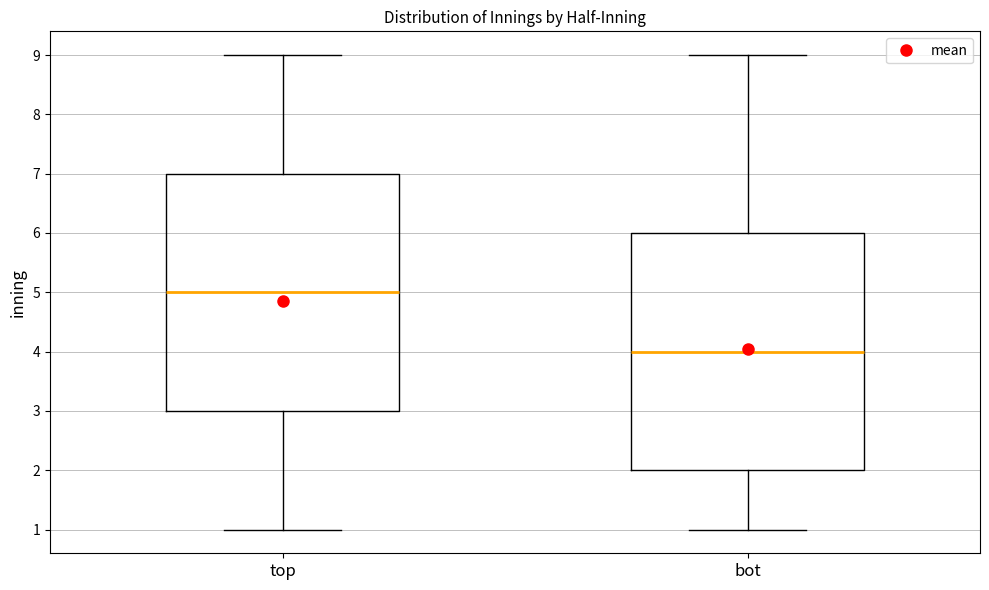

Which box has the lowest median line?

bot